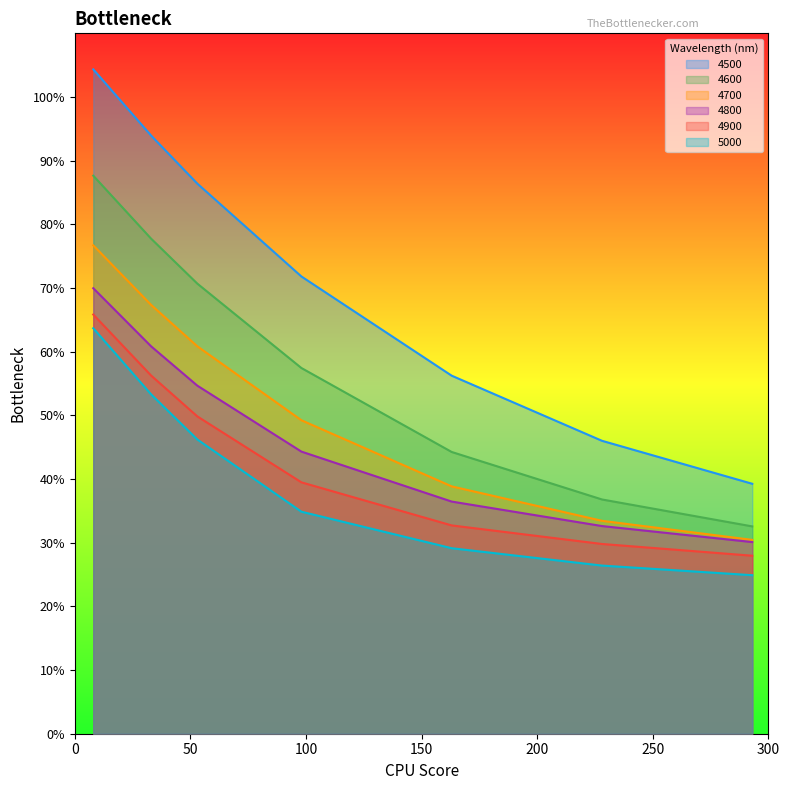

Which series has the largest total across all categories?

4500